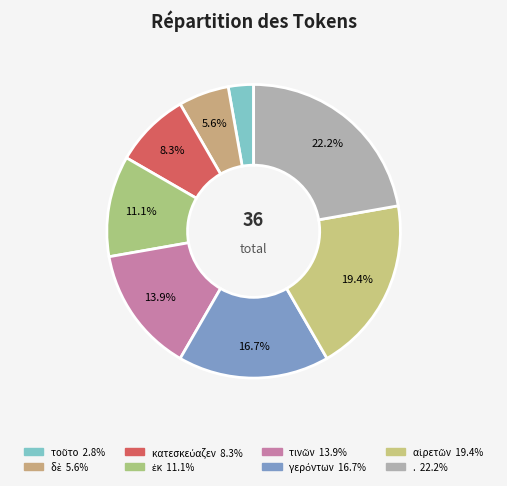

Is it true that γερόντων is 17% of the pie?

True